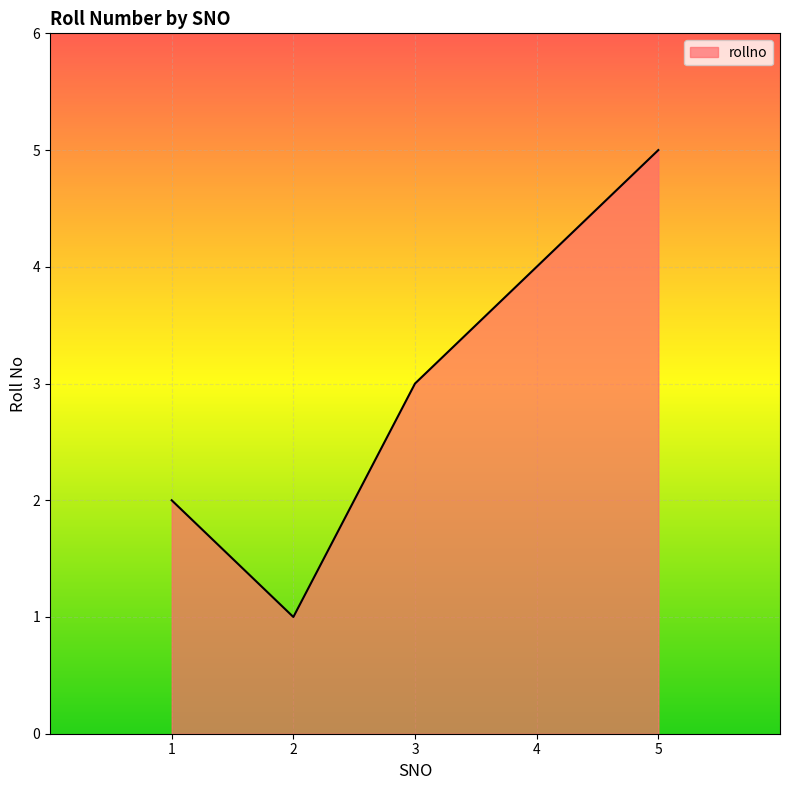

List the labels in order of value, largest first.

5, 4, 3, 1, 2